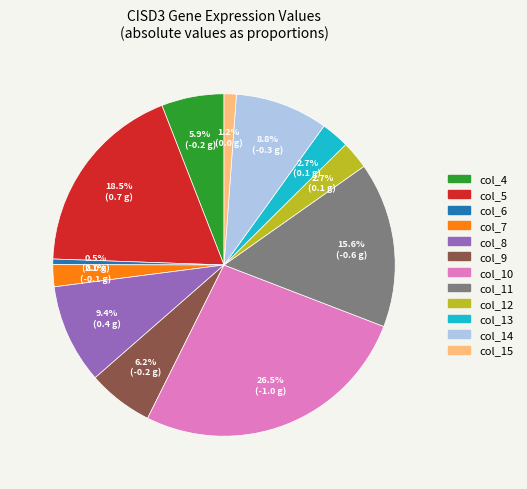

Between col_12 and col_7, which is larger?

col_12